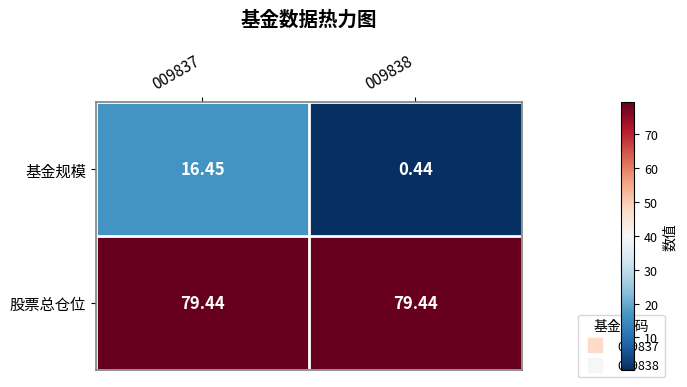

At how many categories does at least one series exceed 34?

2